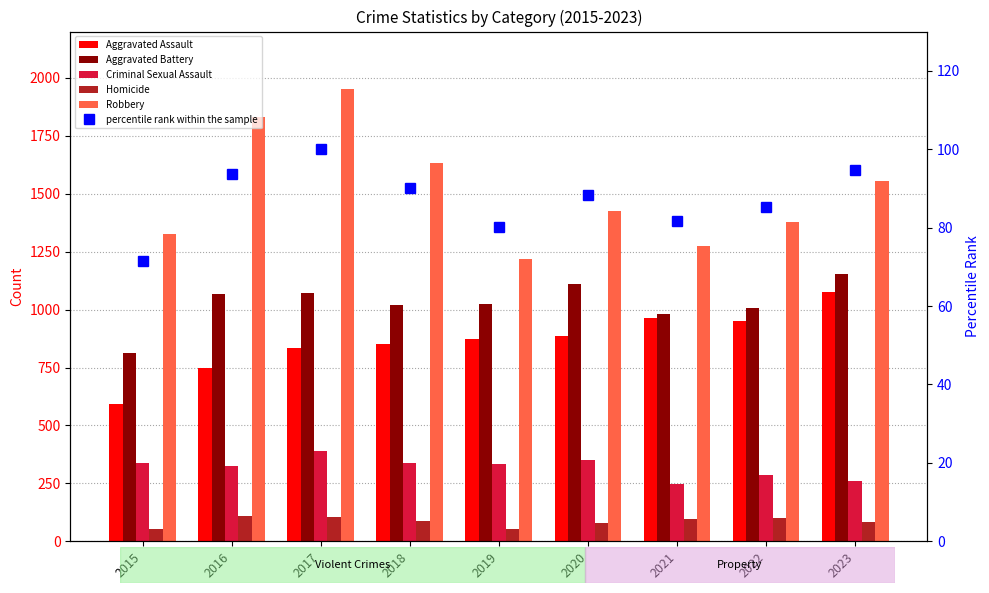

The value of Aggravated Assault at 2022 is 337.4. True or false?

False